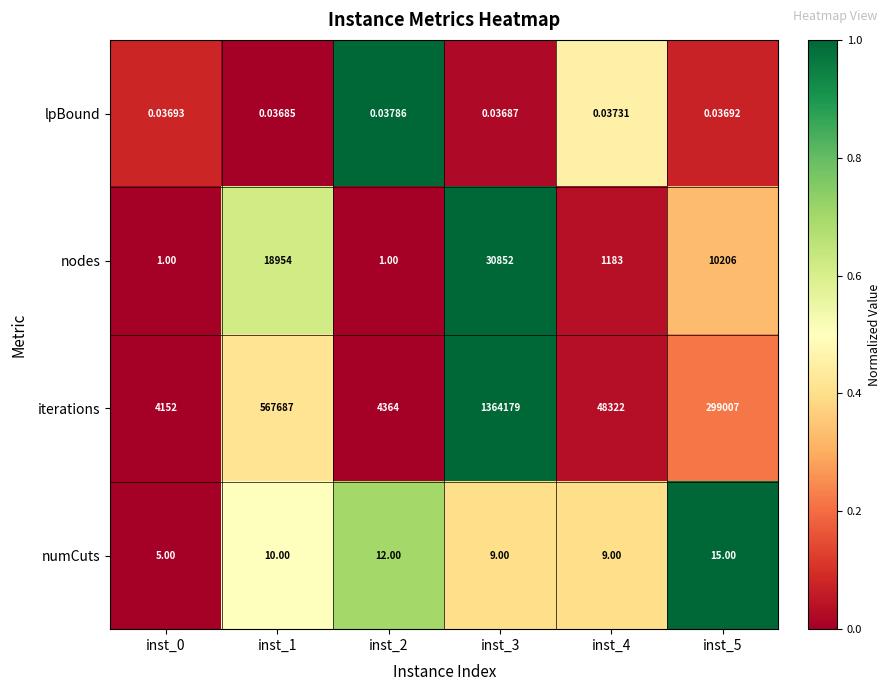

Between inst_4 and inst_5, which series saw the biggest shift?

iterations